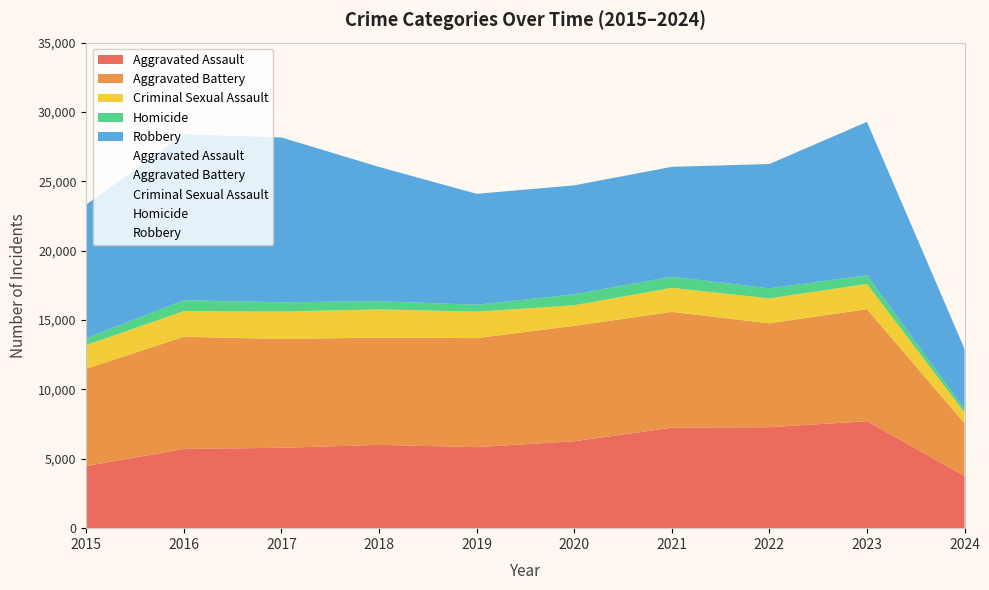

Which has a higher value, 2018 or 2019?

2018